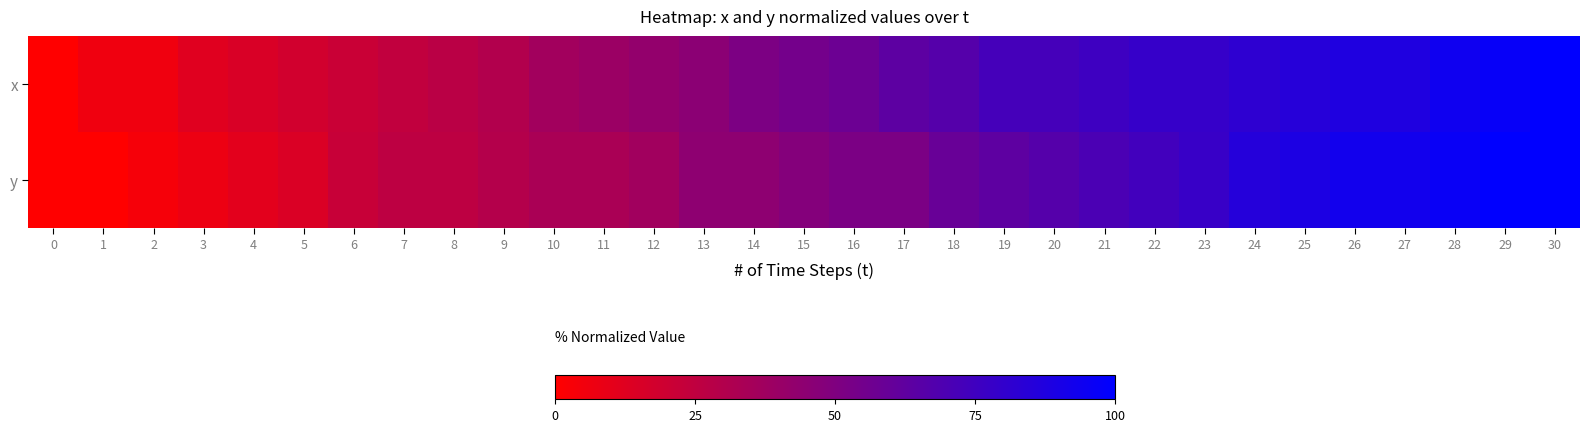

List the series in order of their peak value, highest first.

x, y